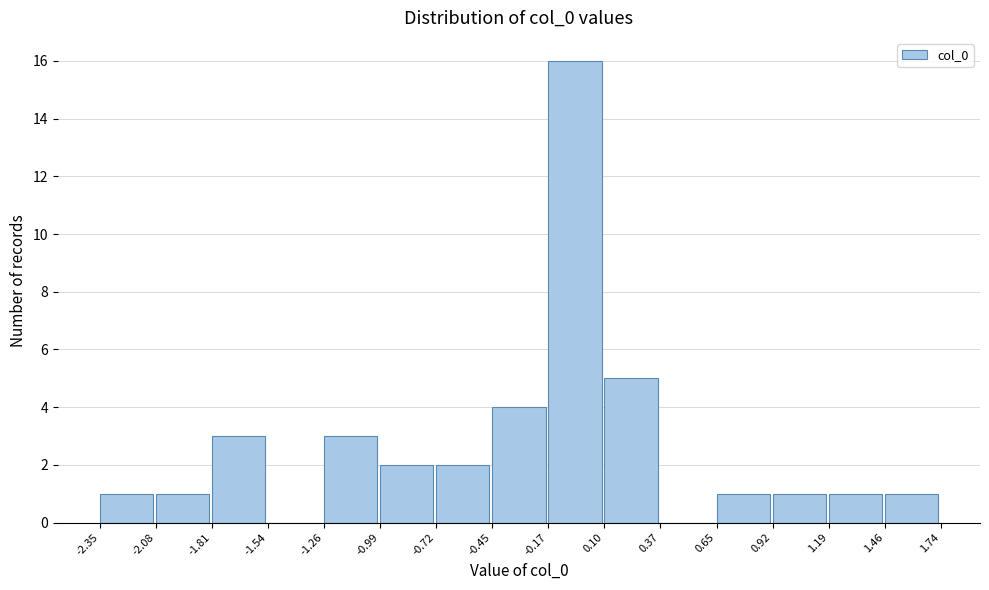

Reading left to right, list every bar in this chart as the range it spans on the x-axis followed by its height. The values are not printed on the chart, so give them approximately, as read against the axis.

-2.35 to -2.08: 1
-2.08 to -1.81: 1
-1.81 to -1.54: 3
-1.54 to -1.26: 0
-1.26 to -0.99: 3
-0.99 to -0.72: 2
-0.72 to -0.45: 2
-0.45 to -0.17: 4
-0.17 to 0.10: 16
0.10 to 0.37: 5
0.37 to 0.65: 0
0.65 to 0.92: 1
0.92 to 1.19: 1
1.19 to 1.46: 1
1.46 to 1.74: 1